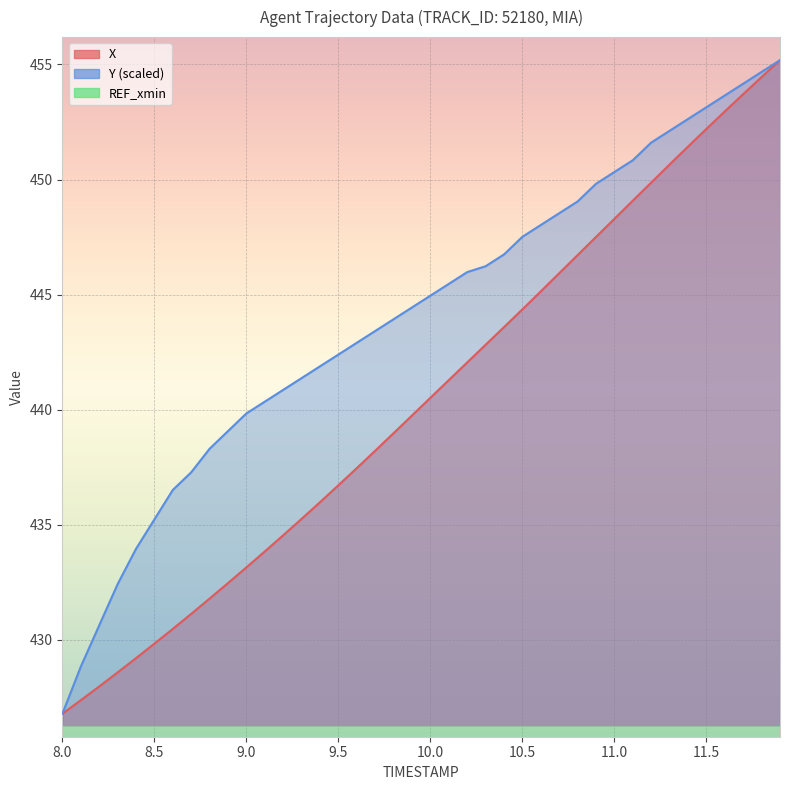

What is the value of the Y point at the 38th from the left?

454.2